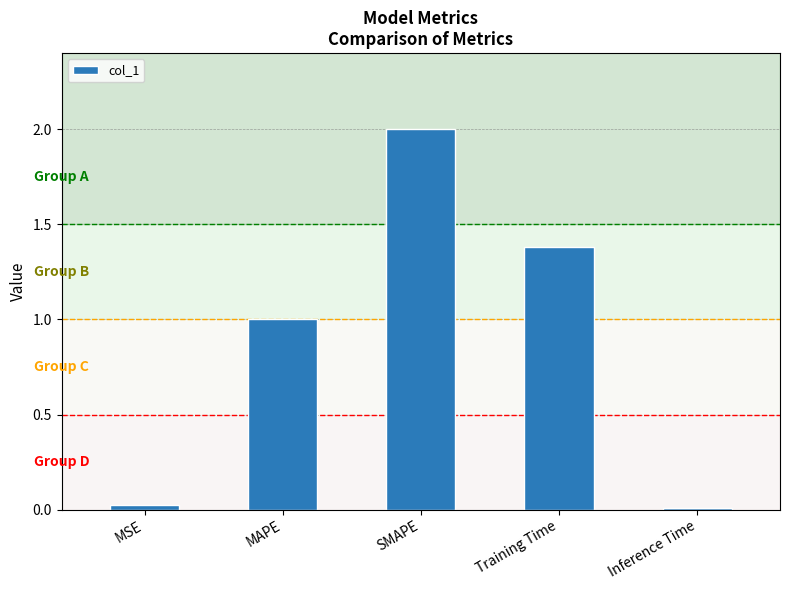

How many bars are there in total?

5